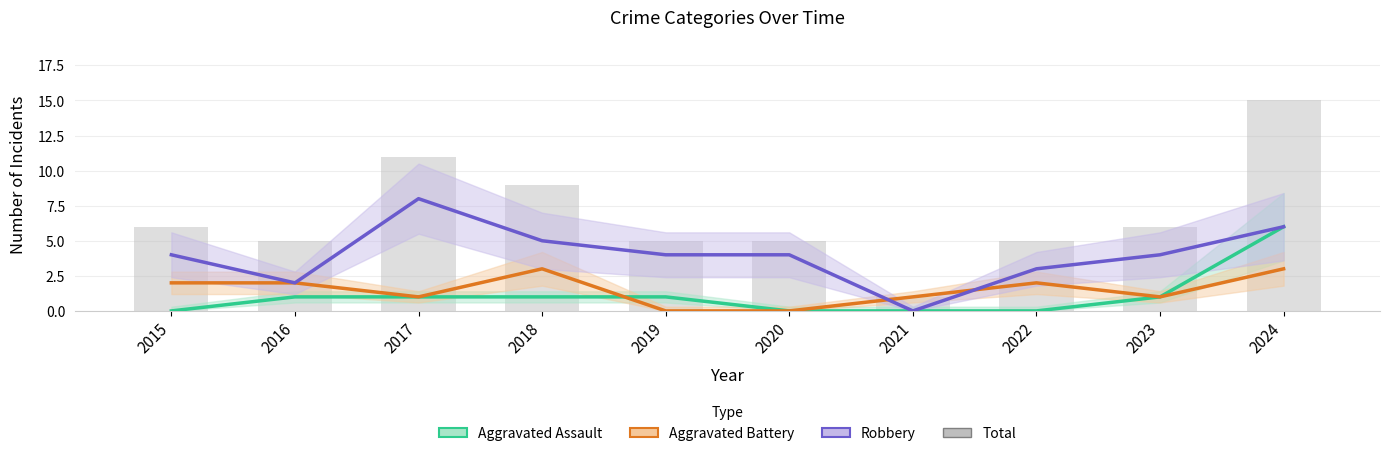

At how many categories does at least one series exceed 5?

5